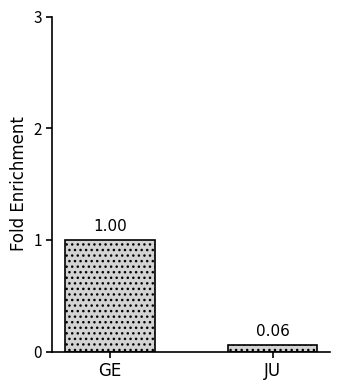

What is the label of the 2nd bar from the right?

GE